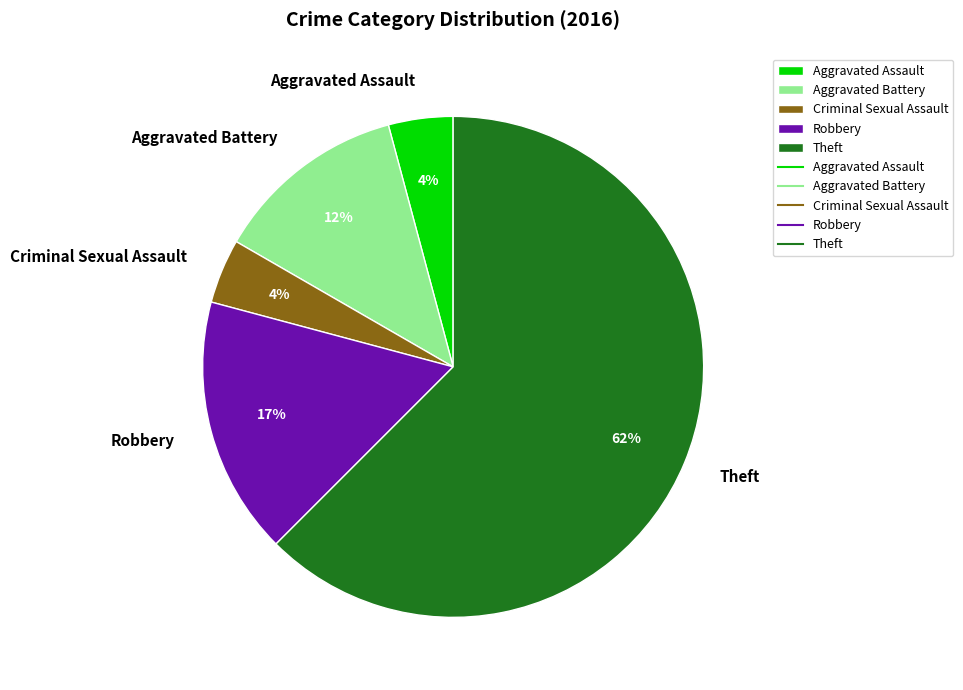

The Aggravated Assault slice represents 4% of the pie. True or false?

True